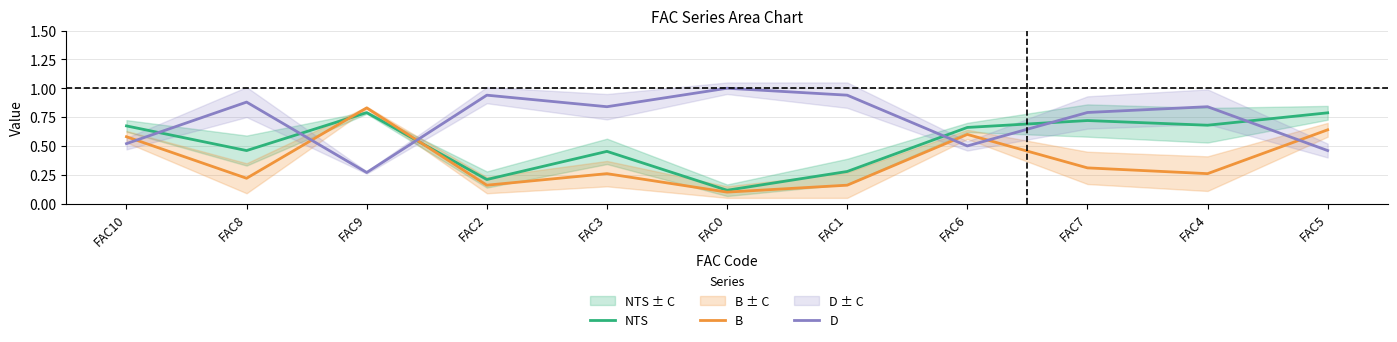

What is the approximate value of D at FAC3?

0.8